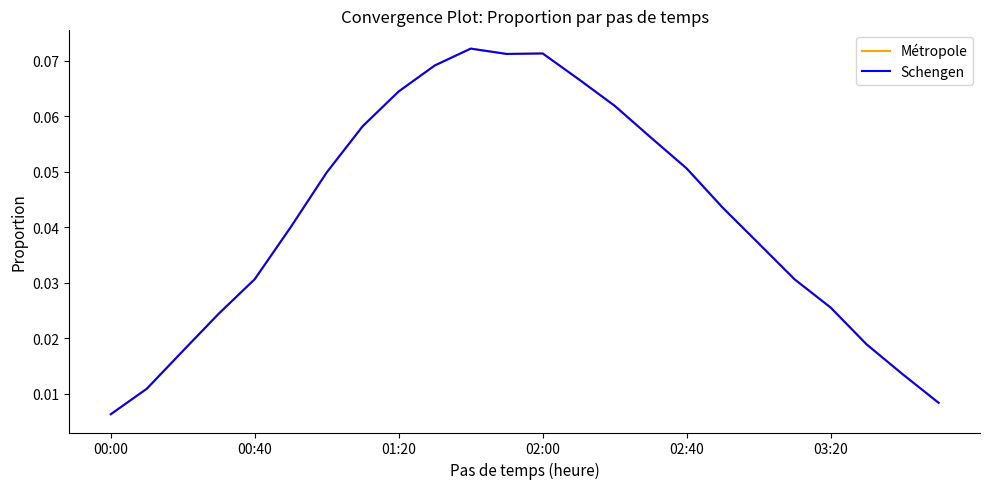

At which label is Schengen closest to 0?

00:00